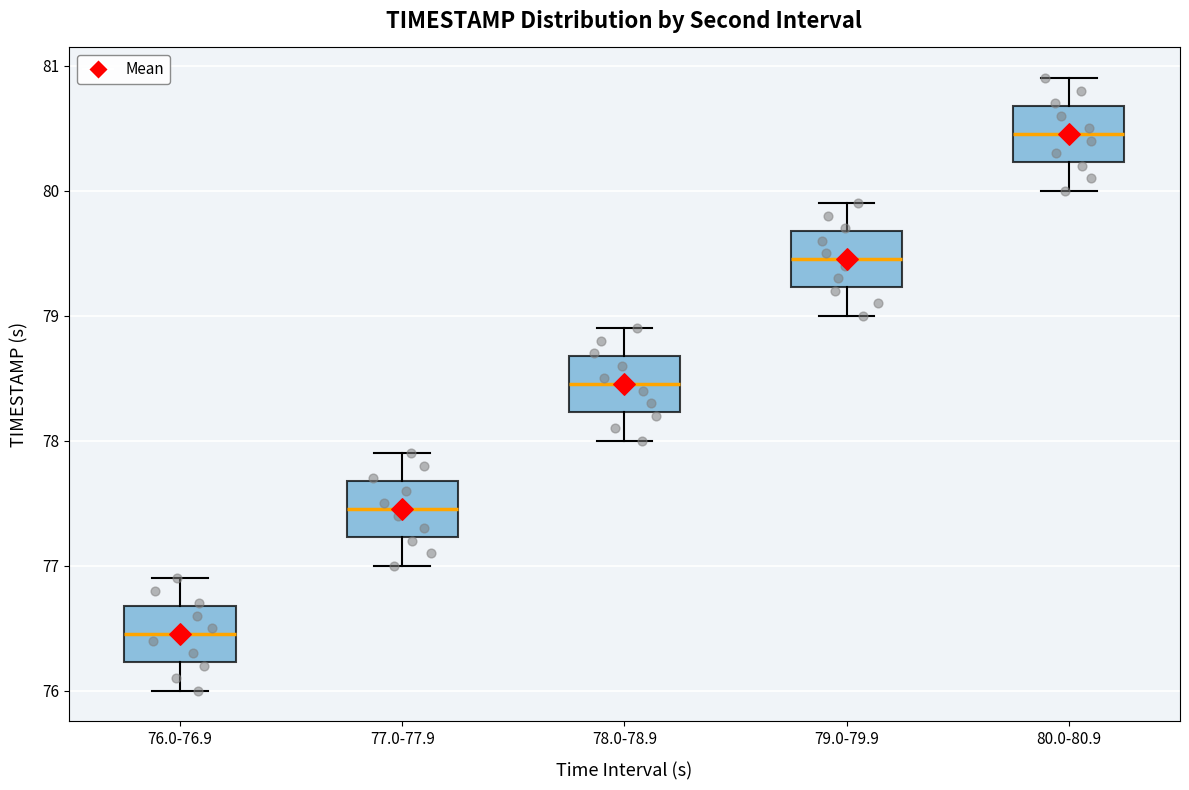

Reading left to right, transcribe this box plot: for each box, give where its median line is, the range the box spans, and where its two whiskers end, as read against the y-axis. The values are not printed on the chart, so give them approximately, as read against the axis.

76.0-76.9: median 76.5, box 76.2 to 76.7, whiskers 76.0 to 76.9
77.0-77.9: median 77.5, box 77.2 to 77.7, whiskers 77.0 to 77.9
78.0-78.9: median 78.5, box 78.2 to 78.7, whiskers 78.0 to 78.9
79.0-79.9: median 79.5, box 79.2 to 79.7, whiskers 79.0 to 79.9
80.0-80.9: median 80.5, box 80.2 to 80.7, whiskers 80.0 to 80.9